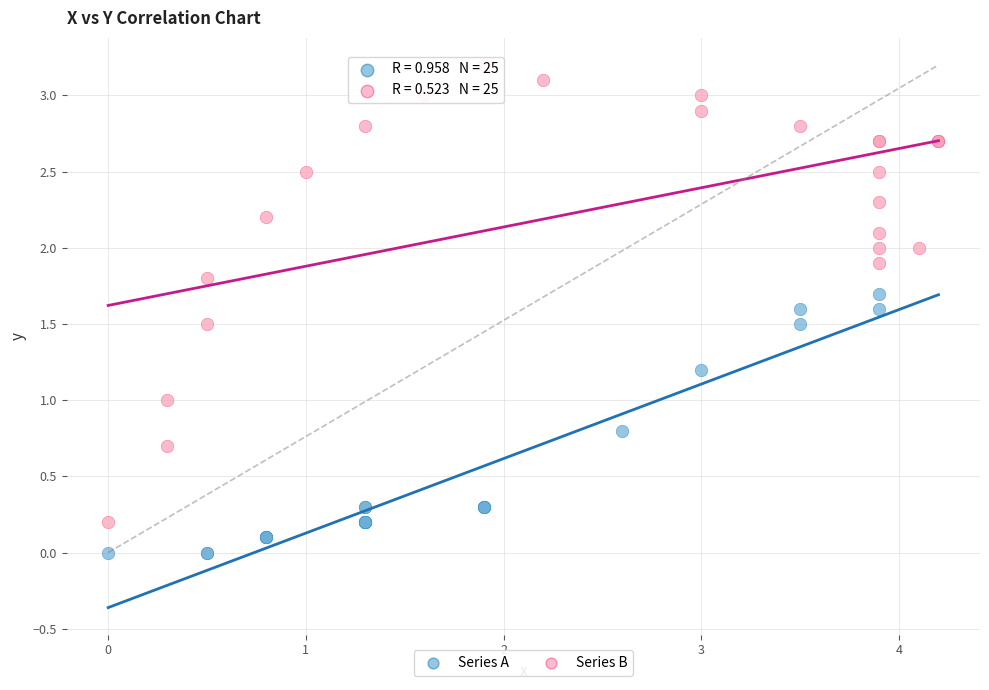

Which series contains the lowest Y value?

Series A